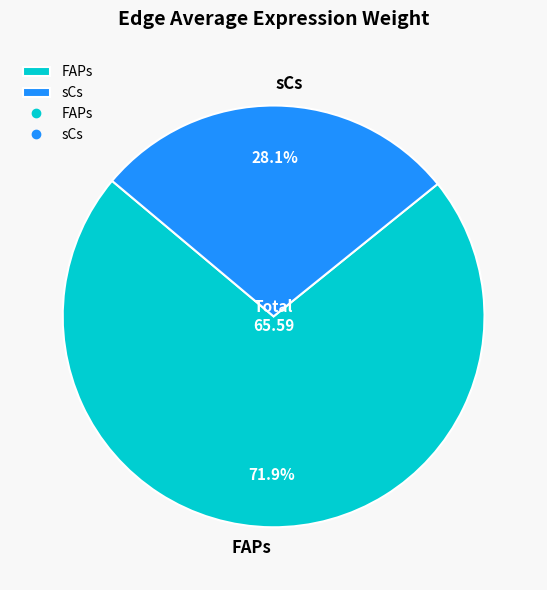

Is there any slice that represents more than half of the pie?

Yes